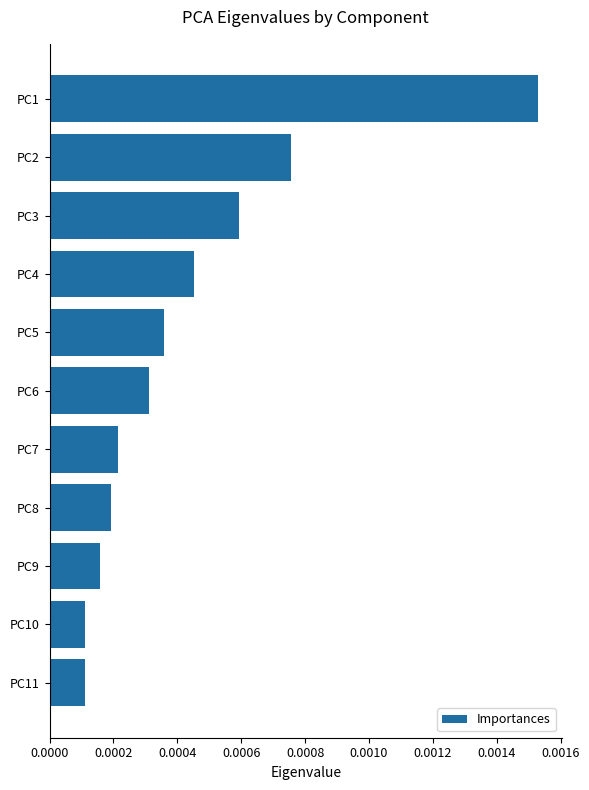

Which has a higher value, PC10 or PC6?

PC6